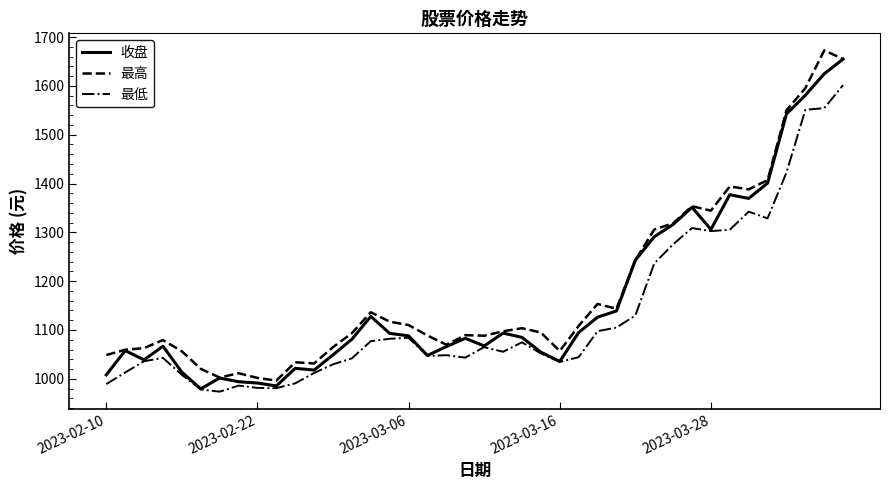

True or false: 最低 and 最高 cross at least once.

False